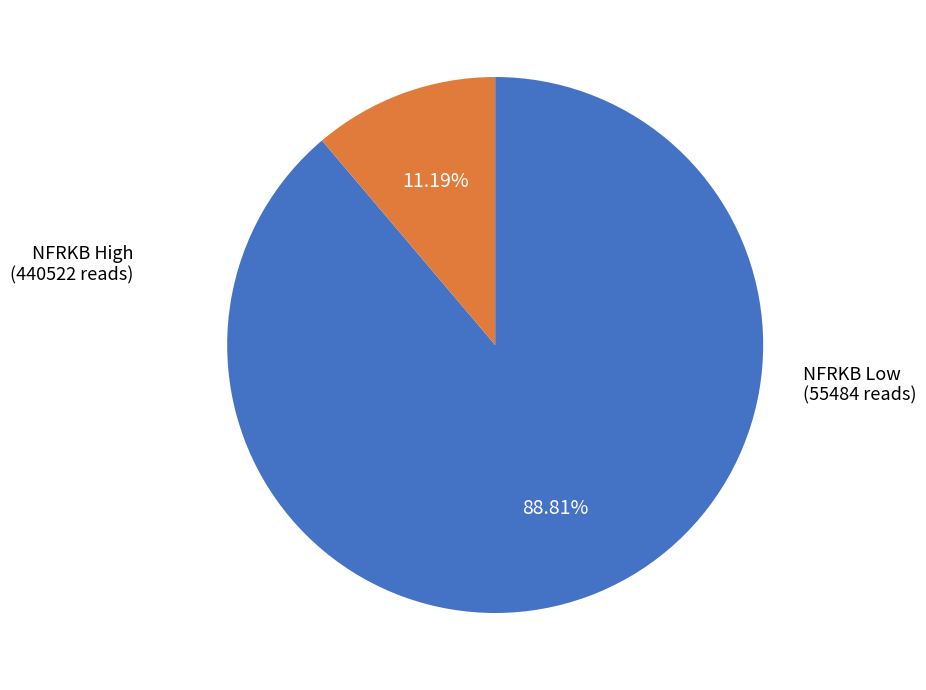

Does any single category account for the majority?

Yes